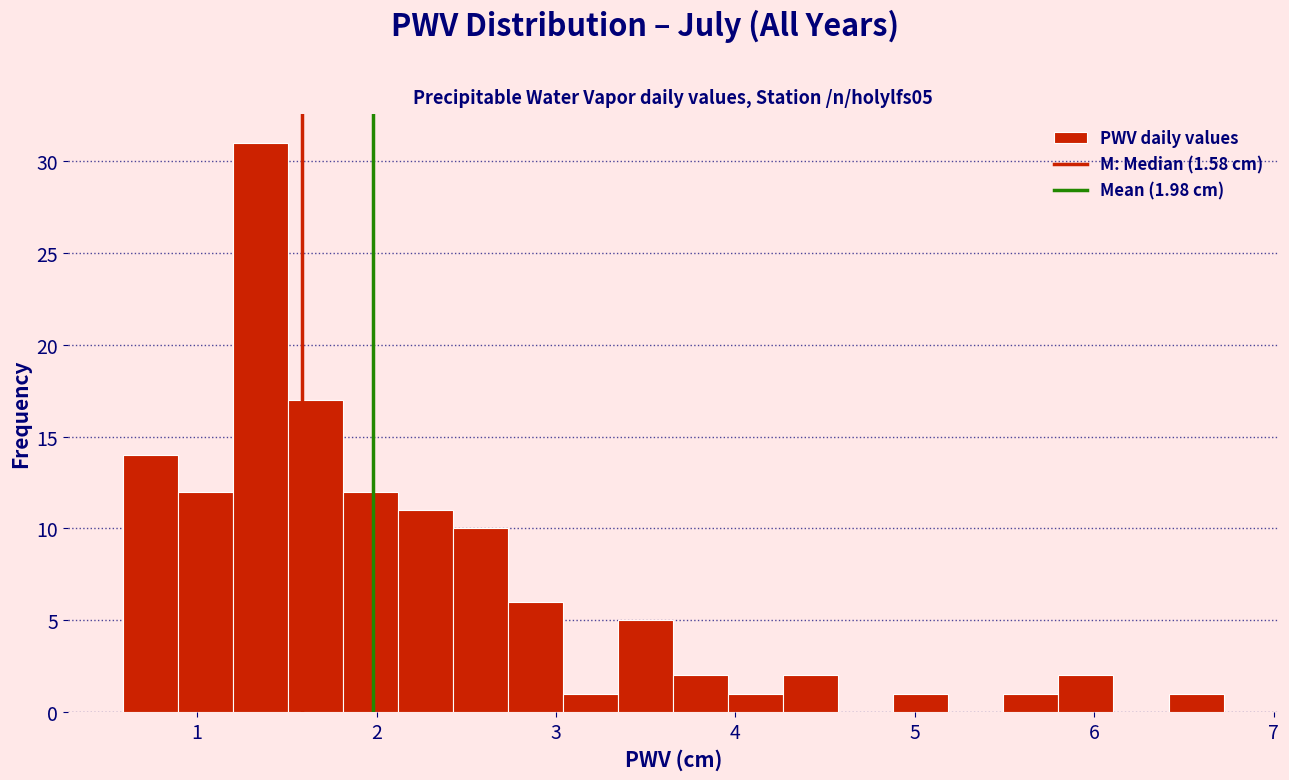

Read against the x-axis, roughly where is the centre of the tallest bar?

1.4